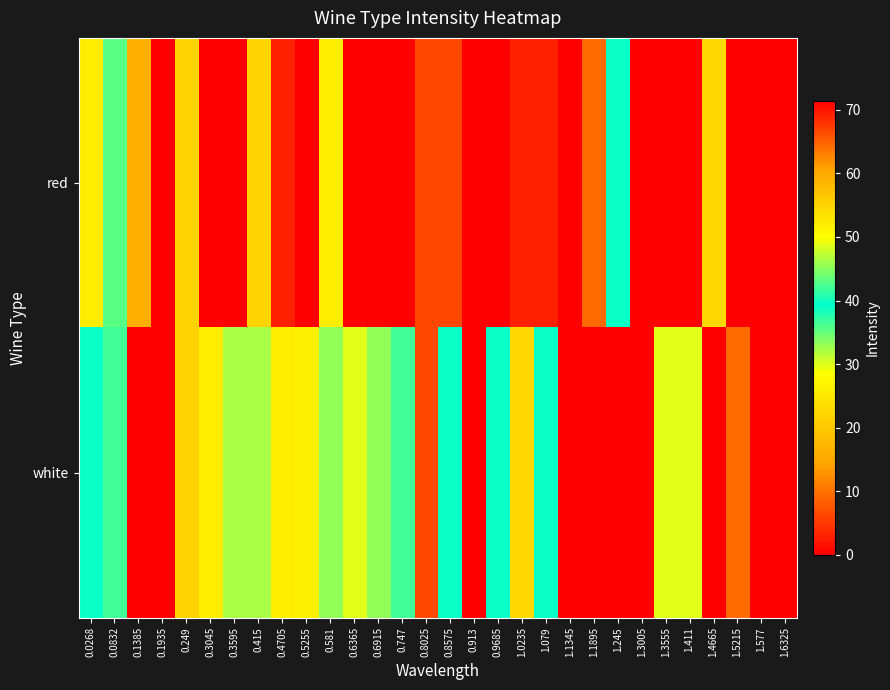

What is the spread (max minus min) of values at 1.411?

48.6